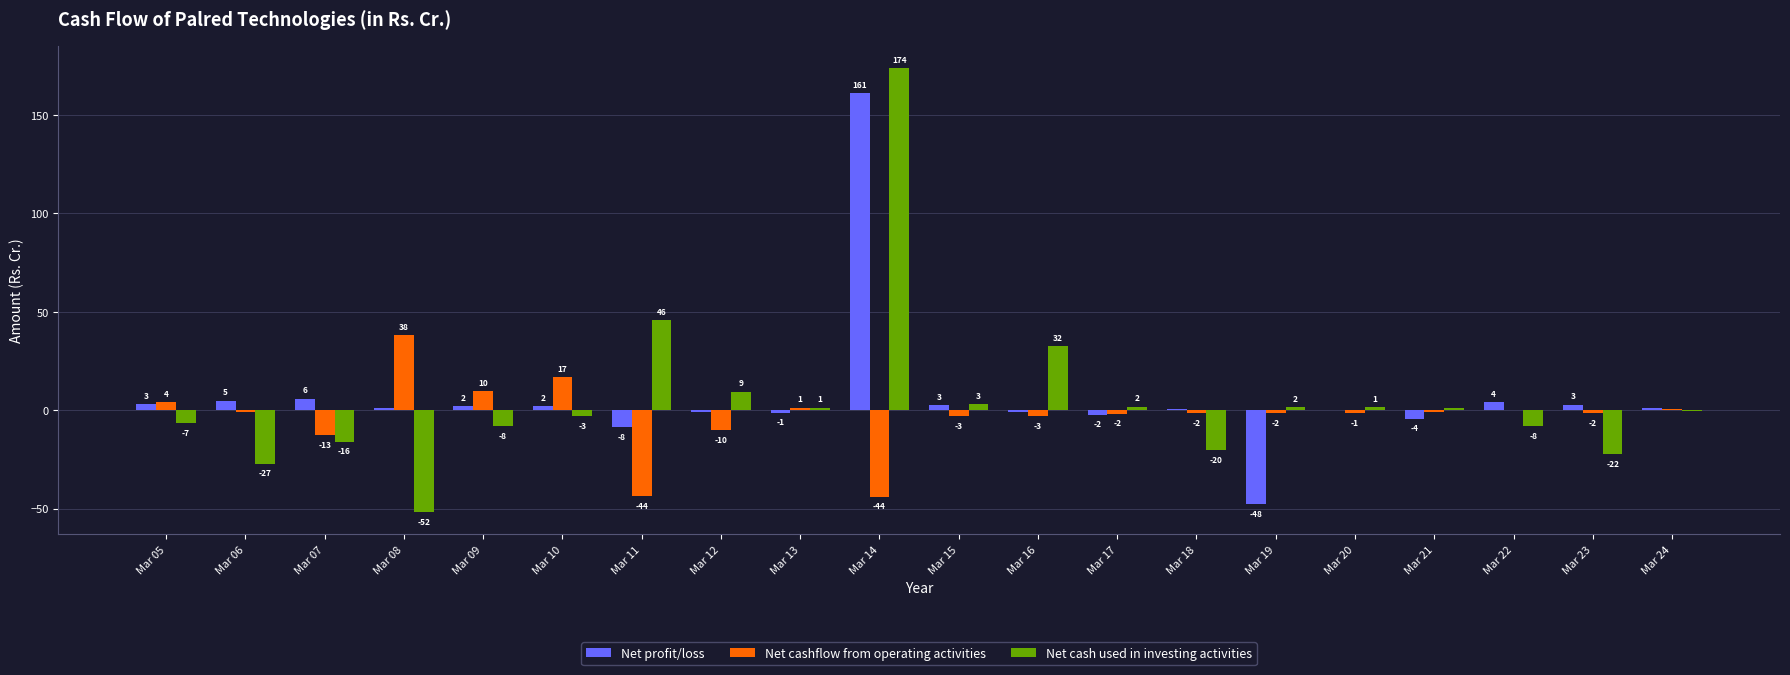

How many groups of bars are there?

20